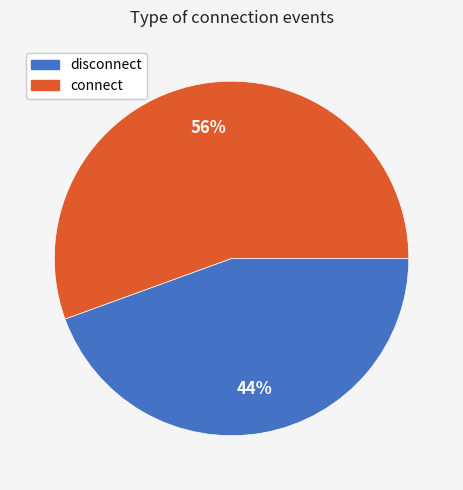

What is the smallest slice in the pie chart?

disconnect